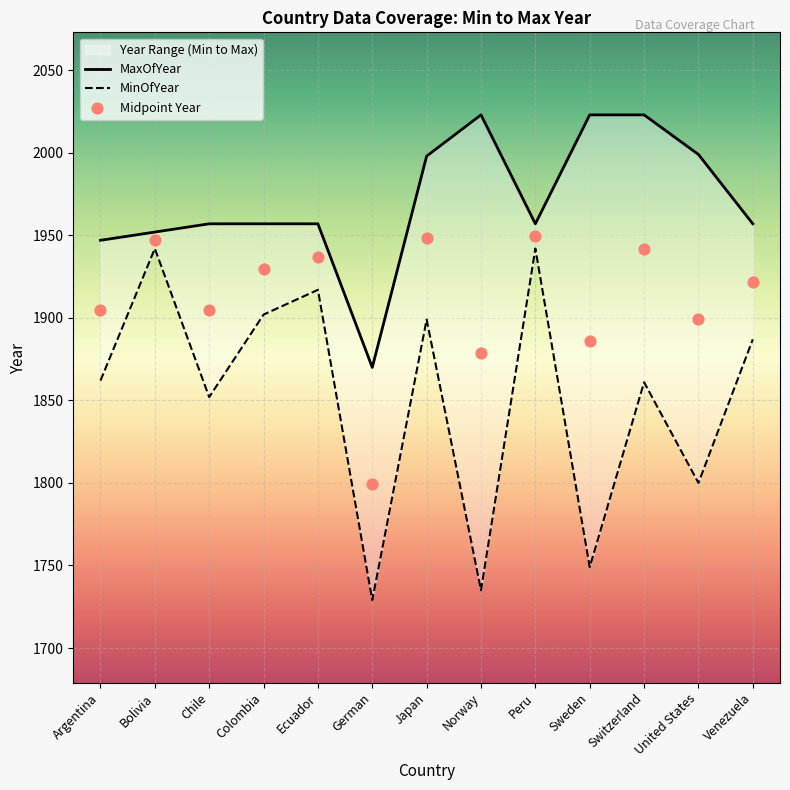

Which series reaches the minimum Y coordinate?

MinOfYear